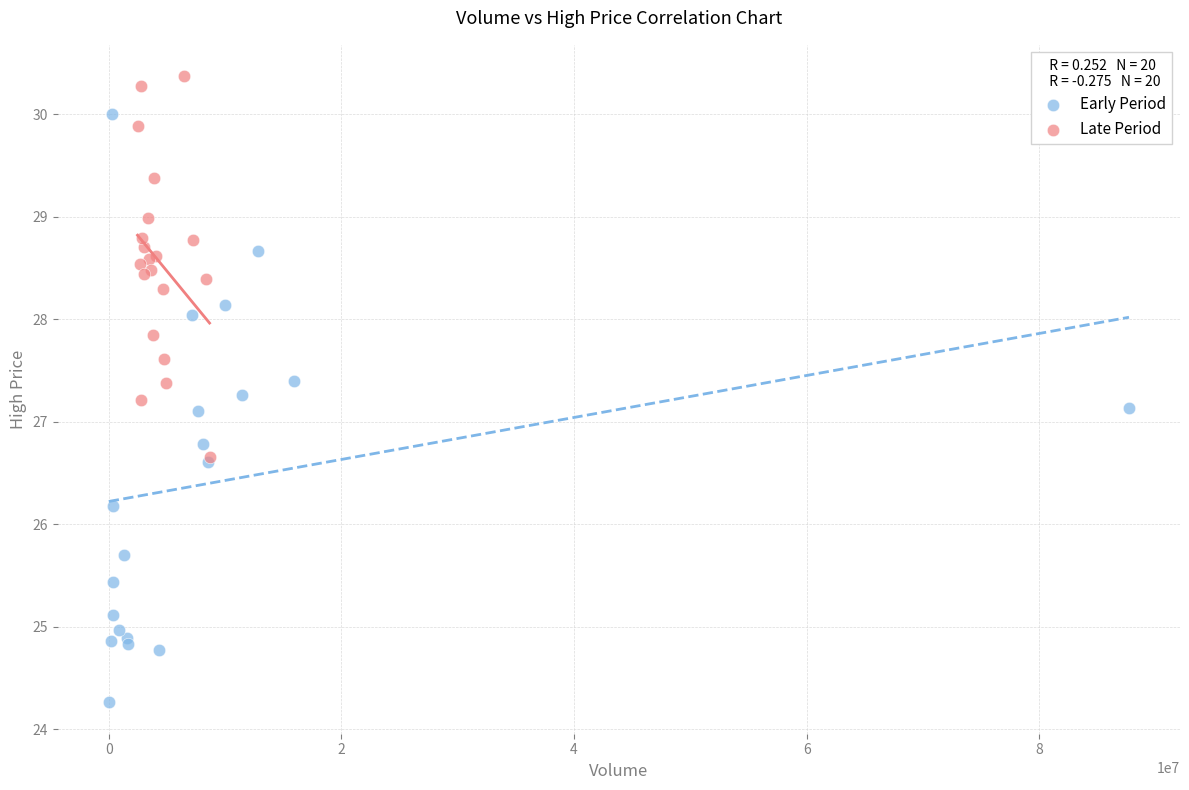

Which series contains the highest Y value?

Late Period